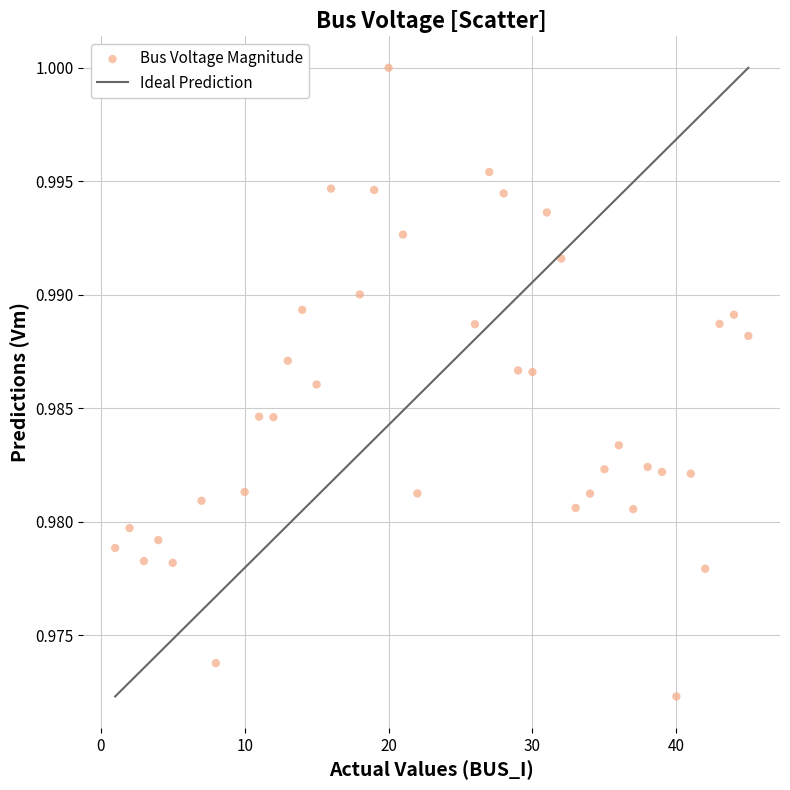

What is the range of X values (max minus min)?

44.0